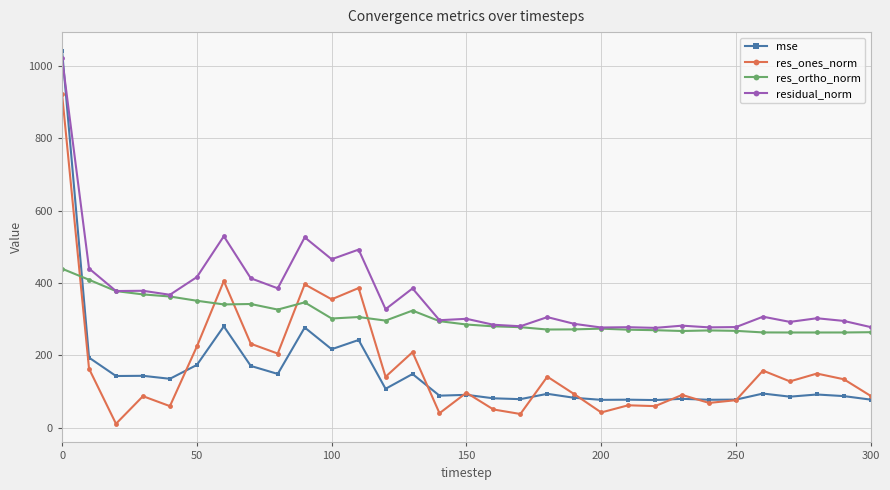

What is the value of the mse point at the 17th from the left?

80.7